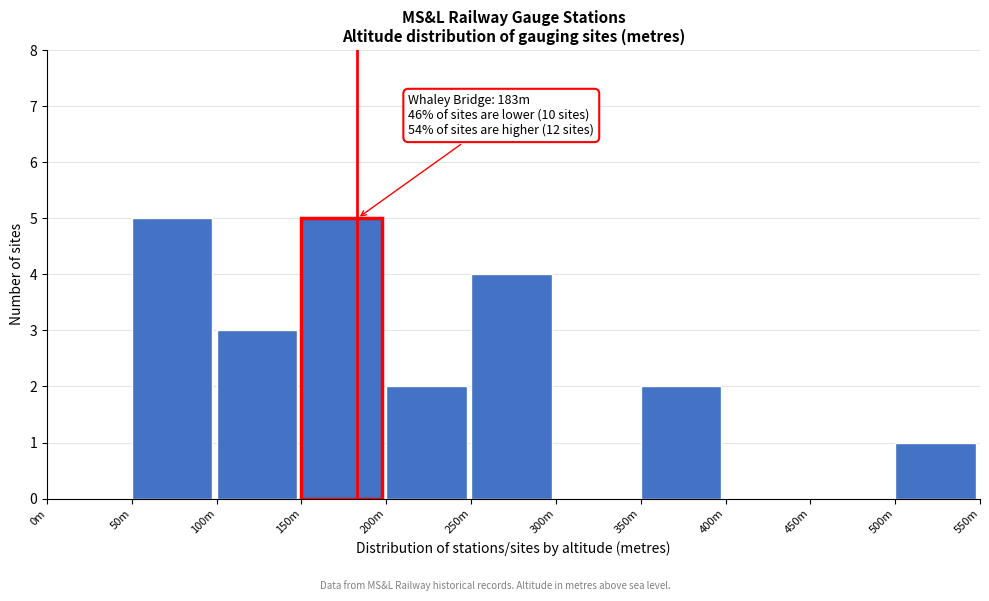

Reading left to right, list all the values displayed in this chart.

0m=0	50m=5	100m=3	150m=5	200m=2	250m=4	300m=0	350m=2	400m=0	450m=0	500m=1